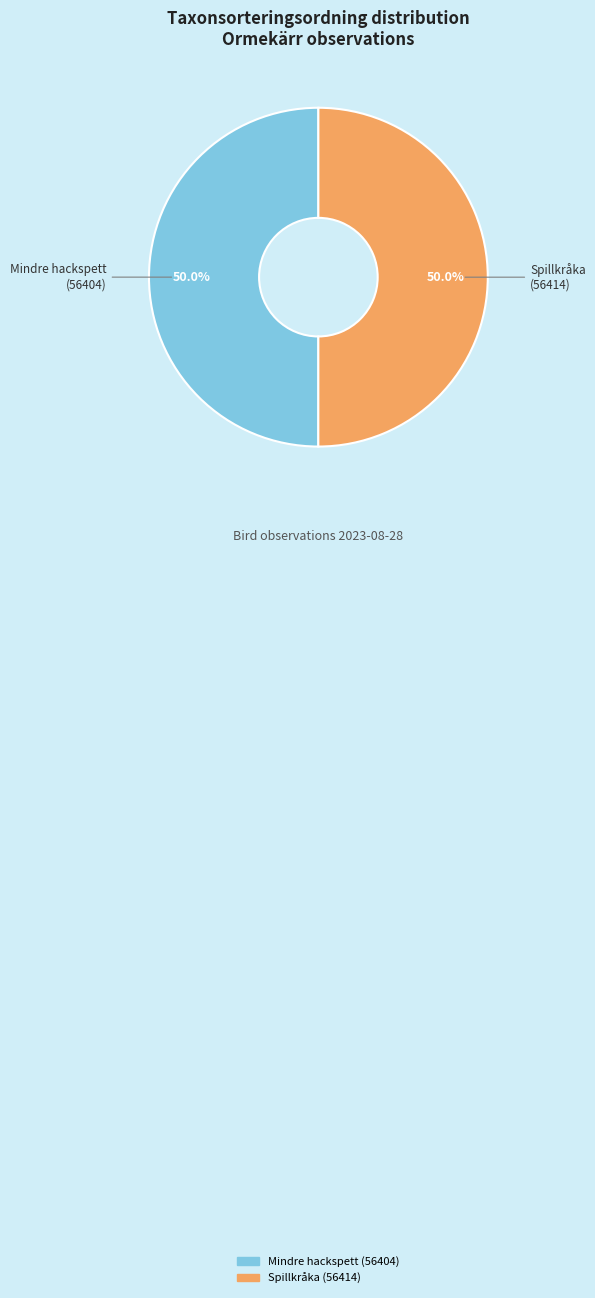

Which slice is the largest?

Spillkråka (111780818)